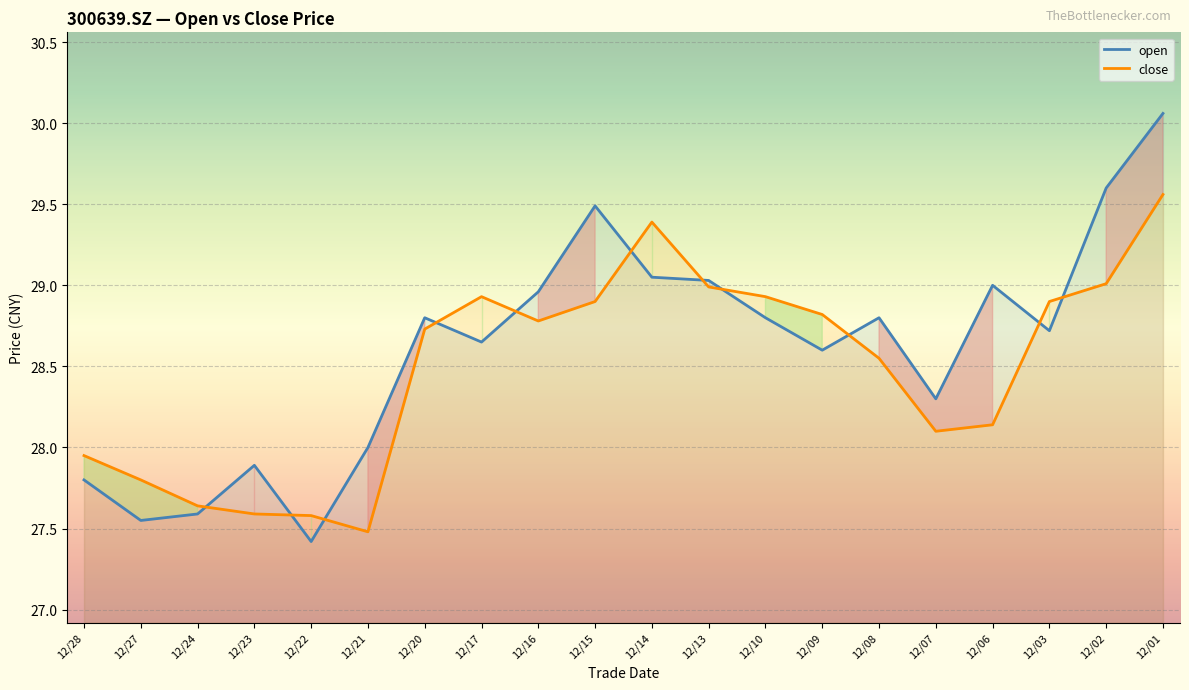

Reading left to right, transcribe all the data shown in this chart.

open: 27.8	27.6	27.6	27.9	27.4	28.0	28.8	28.6	29.0	29.5	29.1	29.0	28.8	28.6	28.8	28.3	29.0	28.7	29.6	30.1
close: 27.9	27.8	27.6	27.6	27.6	27.5	28.7	28.9	28.8	28.9	29.4	29.0	28.9	28.8	28.6	28.1	28.1	28.9	29.0	29.6